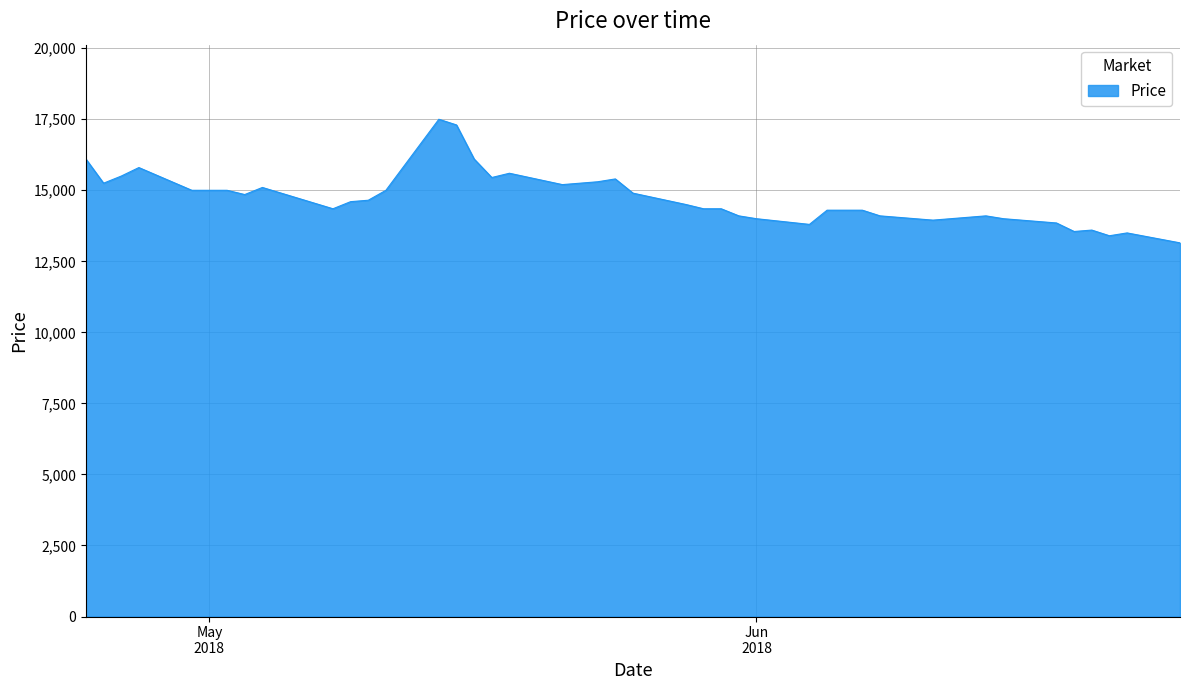

What is the maximum value shown in the chart?

17500